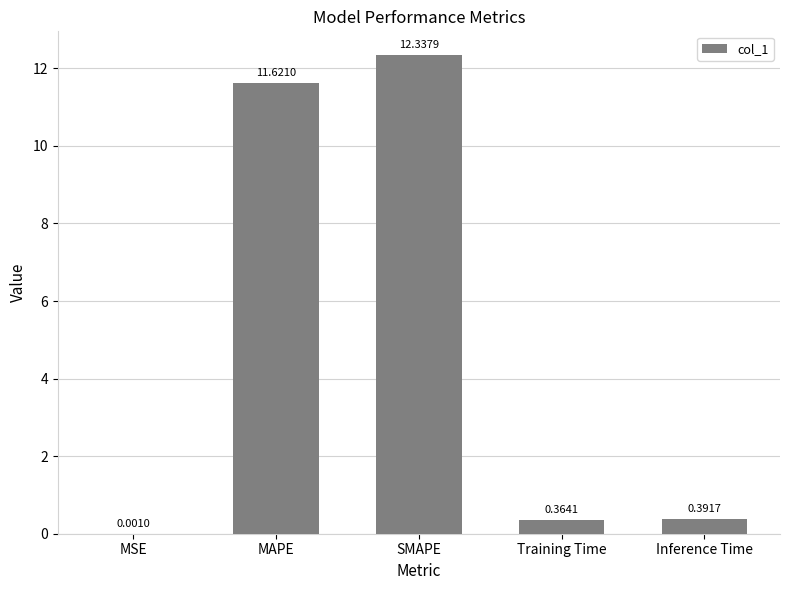

Approximately how many times larger is the value at SMAPE compared to MAPE?

1.1